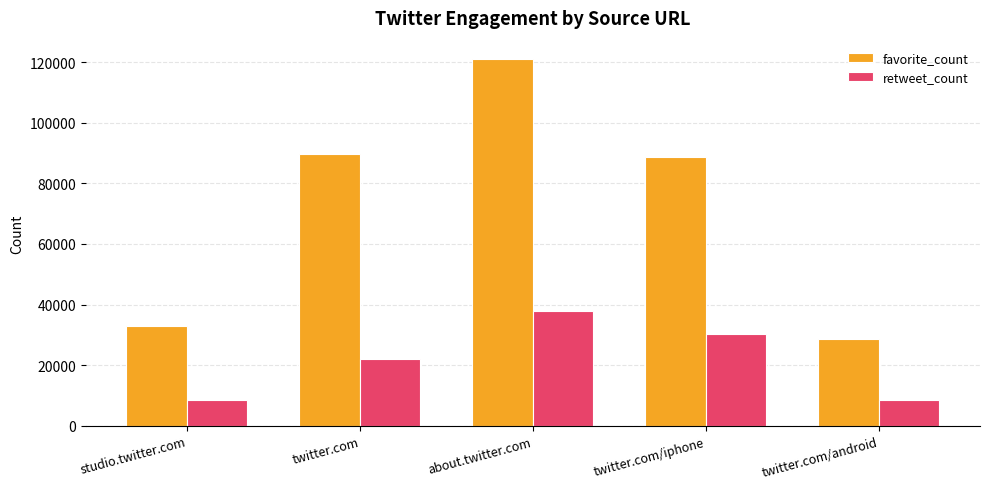

The retweet_count series shows 9355 at twitter.com/iphone. True or false?

False